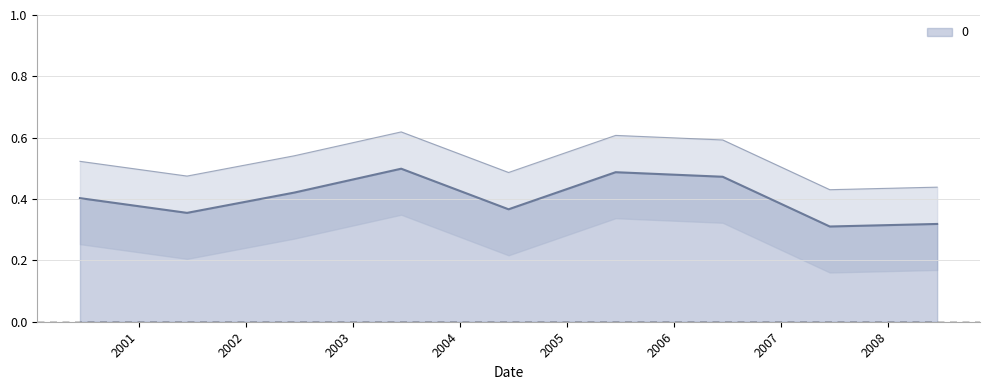

What position from the right is 2003-06-15?

6